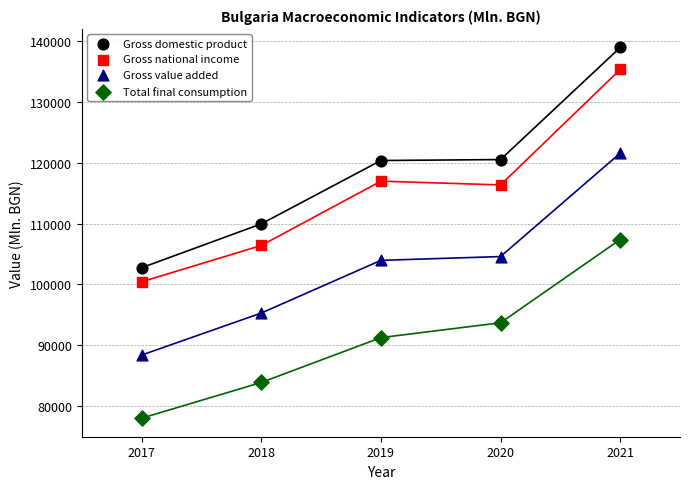

Which series reaches the maximum Y coordinate?

Gross domestic product